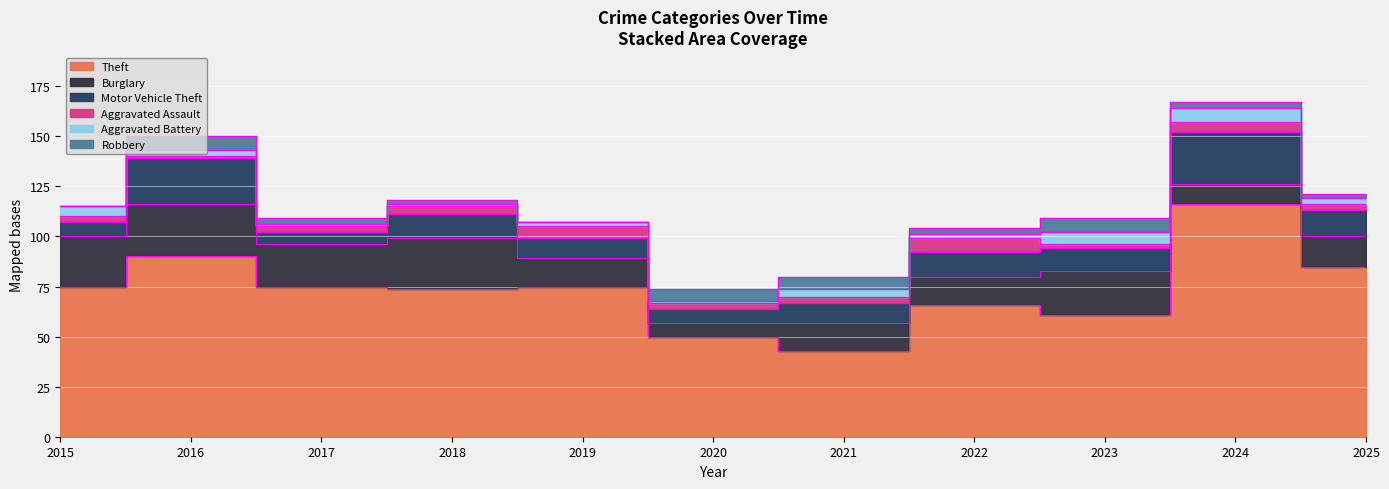

Which has a higher value, 2024 or 2025?

2024